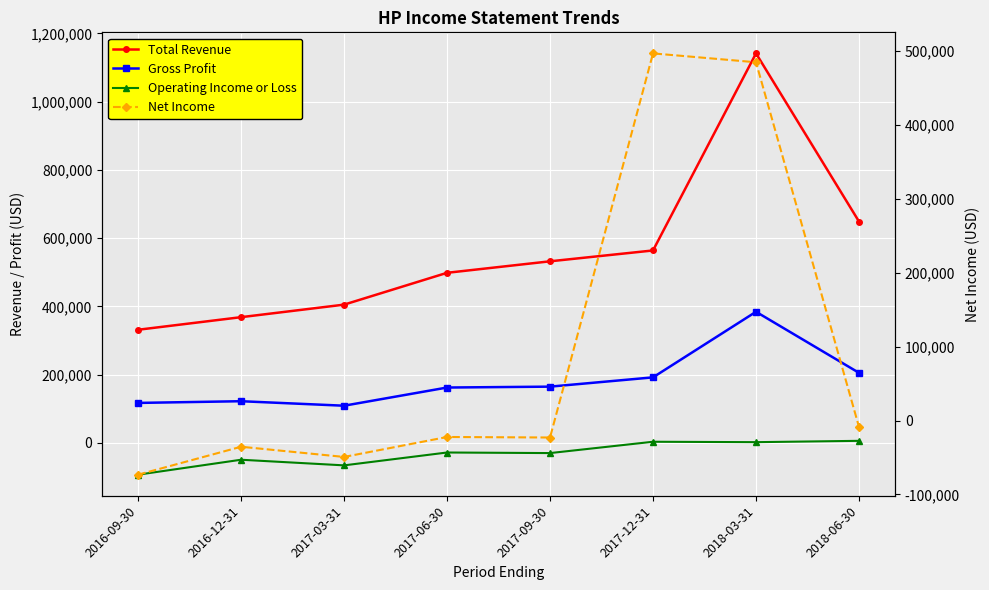

What position from the right is 2017-03-31?

6